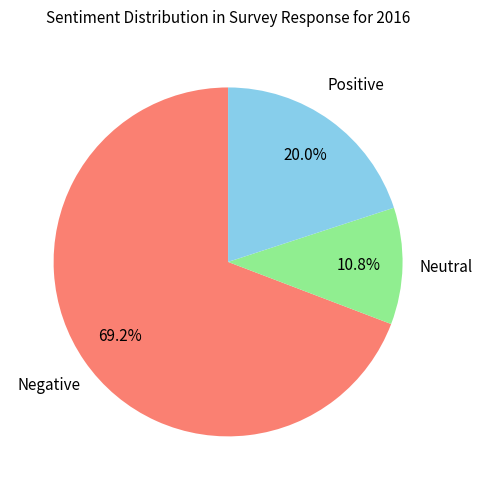

To the nearest percent, what is the difference between the largest and smallest slice percentages?

58%